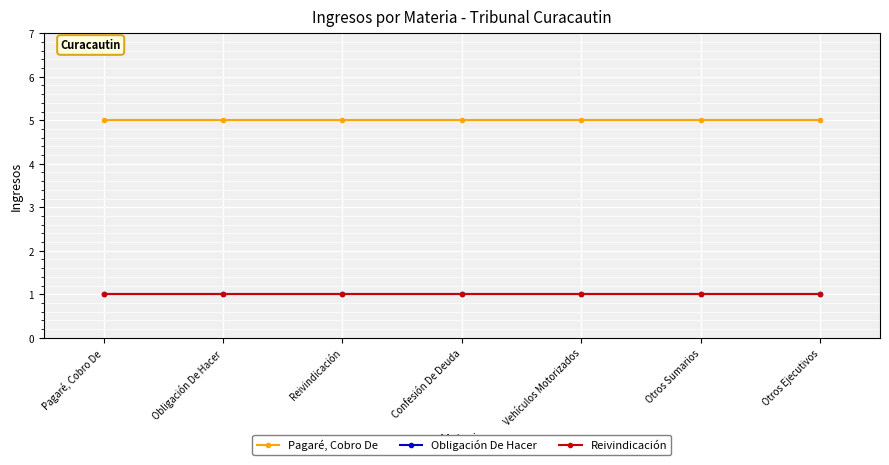

Is this an area chart (filled region under the line)?

No